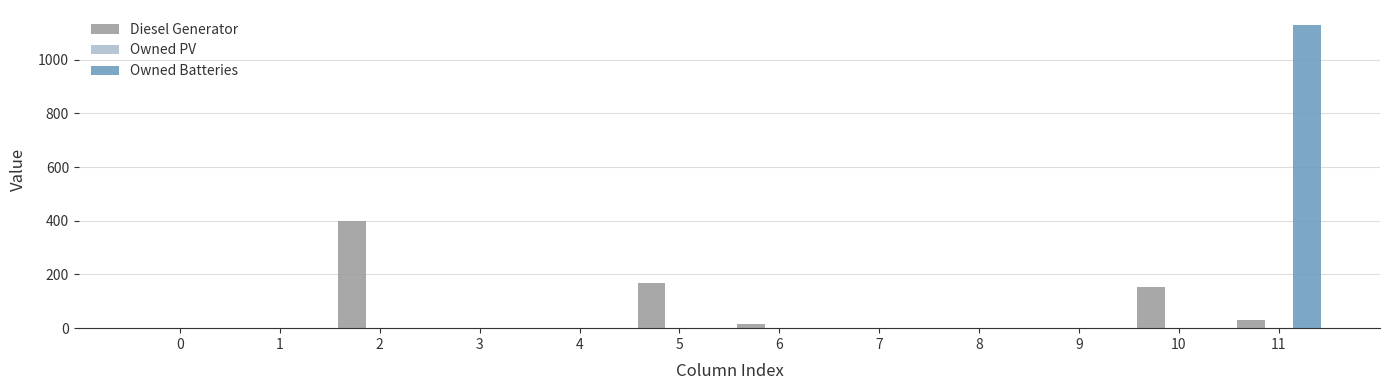

What is the average value of the Diesel Generator series?

64